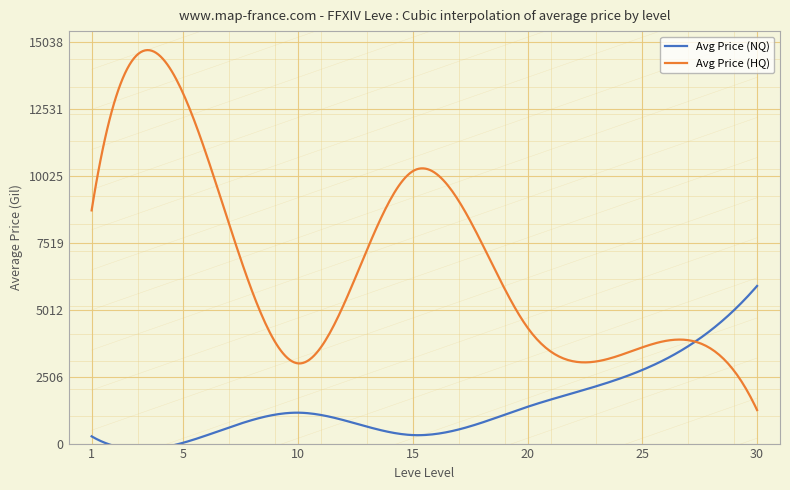

How many lines are shown in the chart?

2